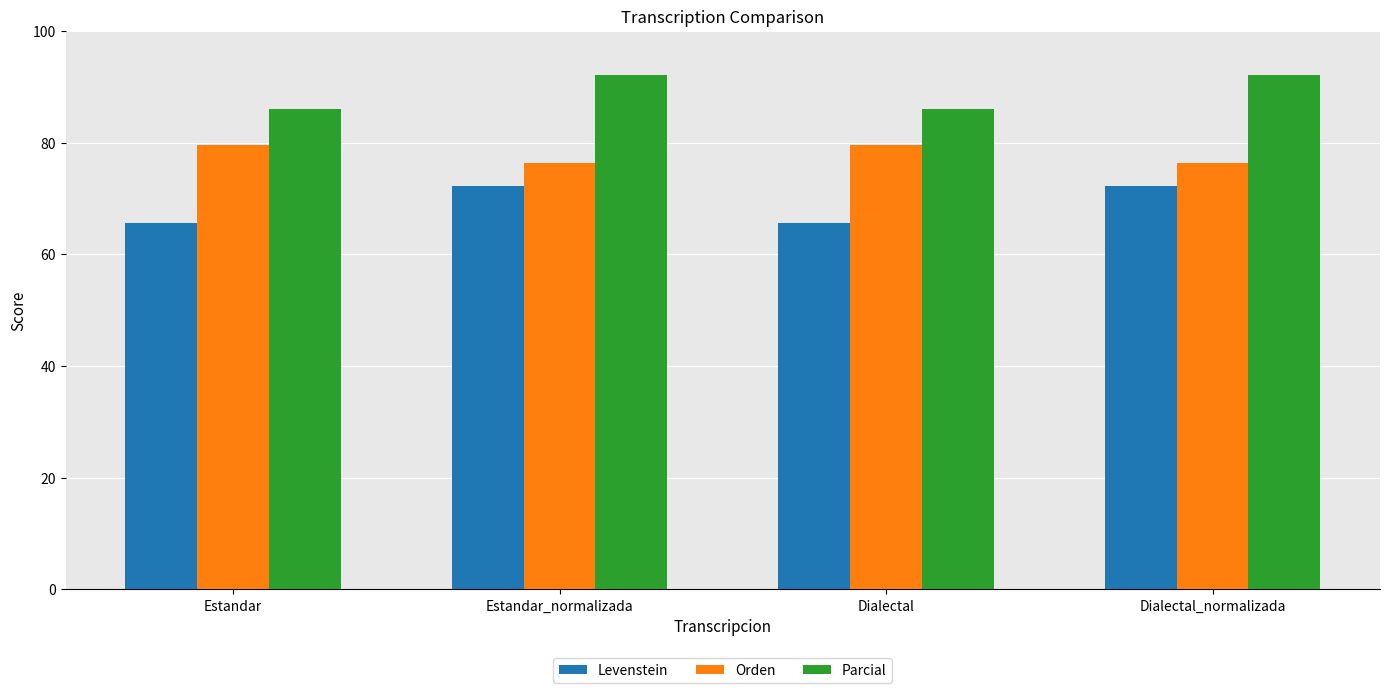

How many bars are there in each group?

3